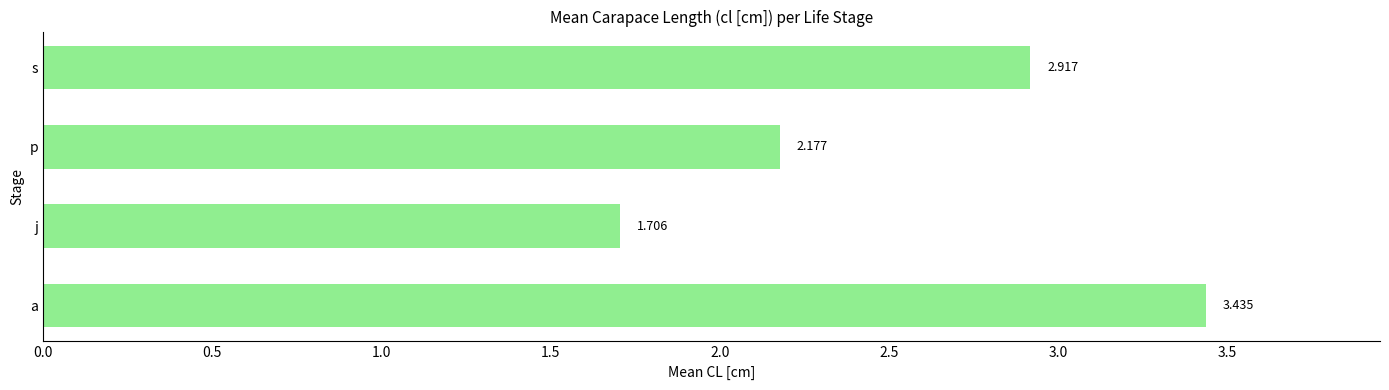

Which category has the lowest value across all series?

j